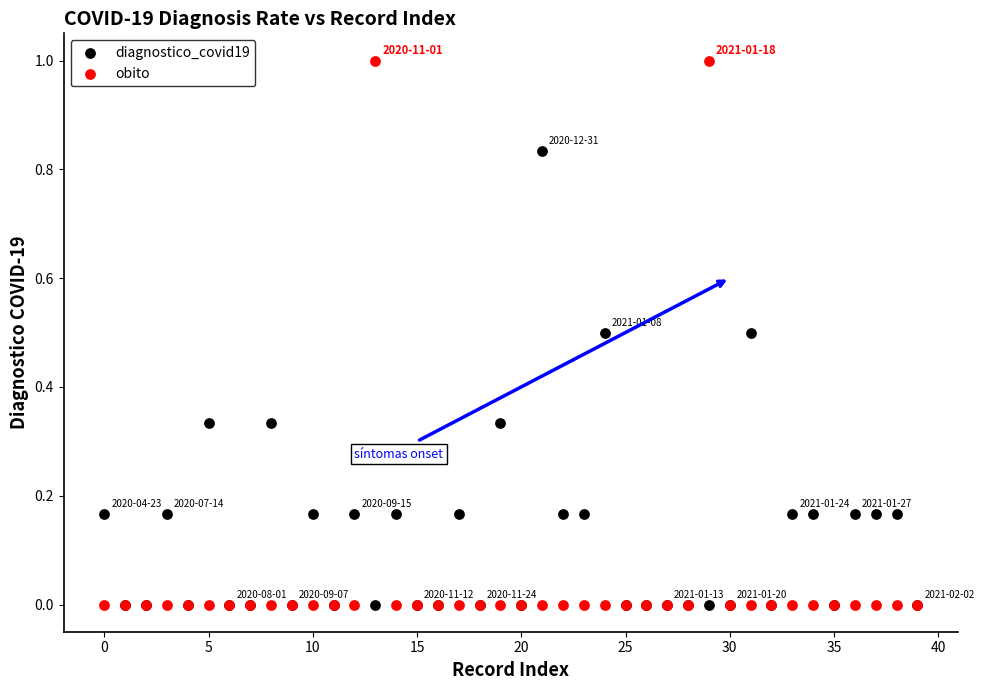

Which series has the largest Y range (max minus min)?

obito